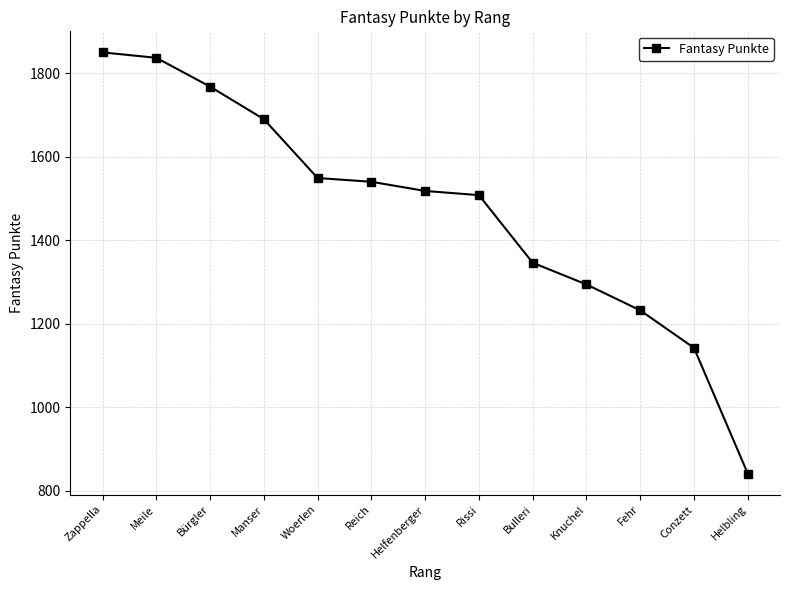

How many data points are less than 1518?

6